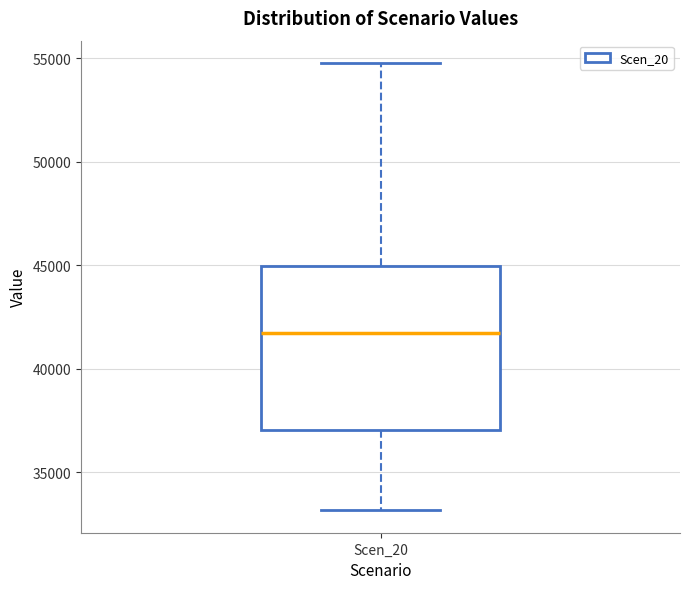

Where does the lower whisker of the box for Scen_20 end on the y-axis? The values are not printed on the chart, so give them approximately, as read against the axis.

33000